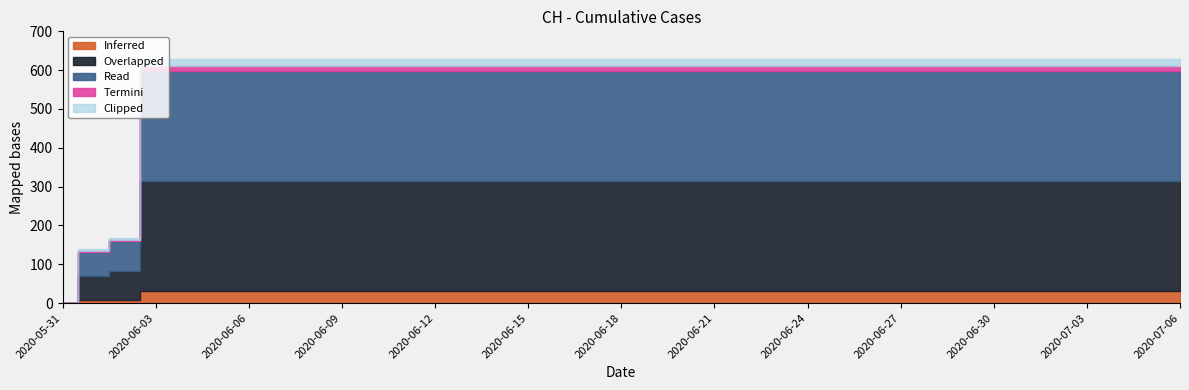

List the labels in order of value, smallest first.

2020-05-31, 2020-06-01, 2020-06-02, 2020-06-03, 2020-06-04, 2020-06-05, 2020-06-06, 2020-06-07, 2020-06-08, 2020-06-09, 2020-06-10, 2020-06-11, 2020-06-12, 2020-06-13, 2020-06-14, 2020-06-15, 2020-06-16, 2020-06-17, 2020-06-18, 2020-06-19, 2020-06-20, 2020-06-21, 2020-06-22, 2020-06-23, 2020-06-24, 2020-06-25, 2020-06-26, 2020-06-27, 2020-06-28, 2020-06-29, 2020-06-30, 2020-07-01, 2020-07-02, 2020-07-03, 2020-07-04, 2020-07-05, 2020-07-06